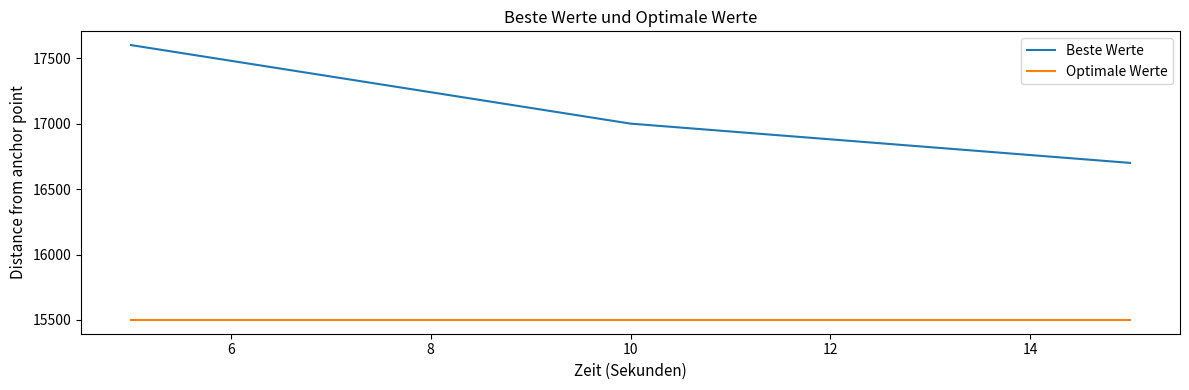

What is the smallest value displayed?

15500